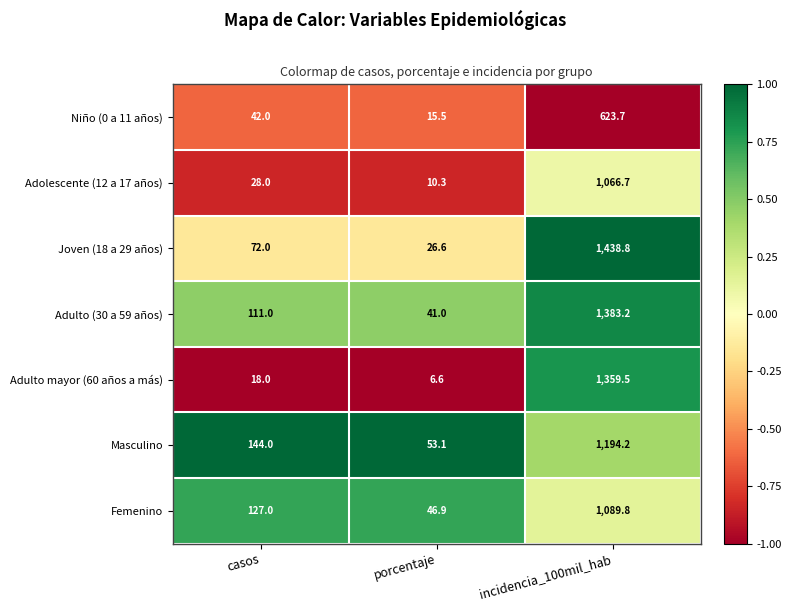

List the series in order of their peak value, highest first.

Joven (18 a 29 años), Adulto (30 a 59 años), Adulto mayor (60 años a más), Masculino, Femenino, Adolescente (12 a 17 años), Niño (0 a 11 años)